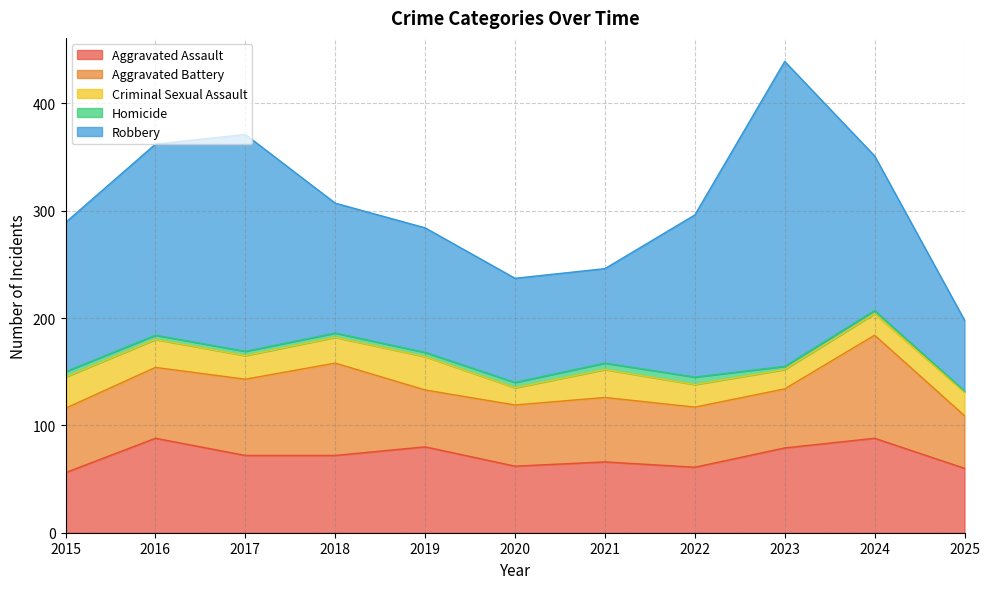

What are all the series names shown in the legend?

Aggravated Assault, Aggravated Battery, Criminal Sexual Assault, Homicide, Robbery